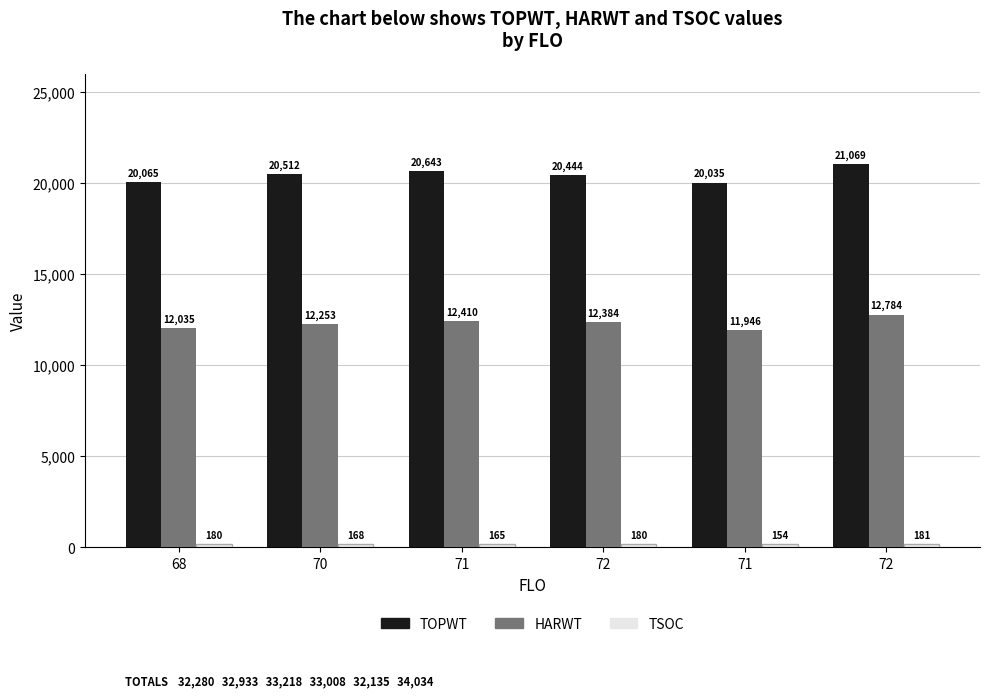

Where does the TOPWT series first go above 20512?

71